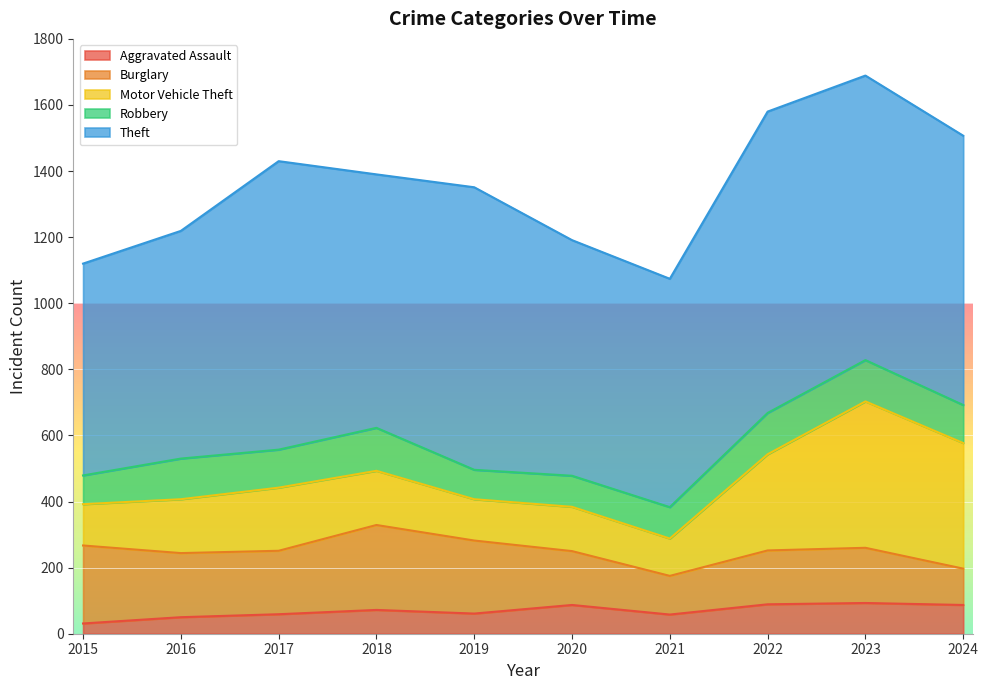

What is the sum of the Burglary values at 2015 and 2019?

457